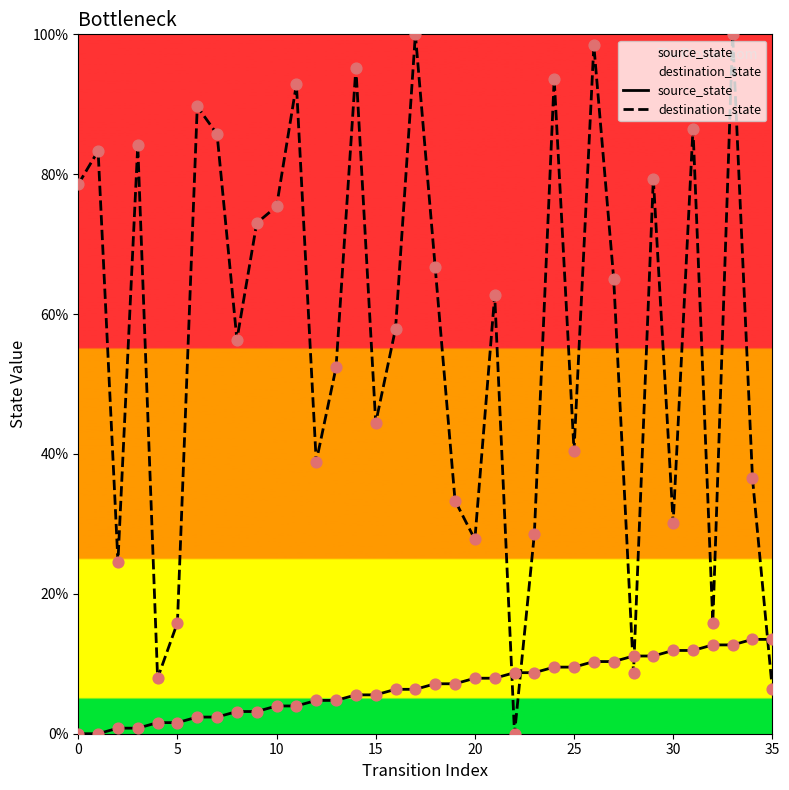

Which series reaches the maximum Y coordinate?

destination_state